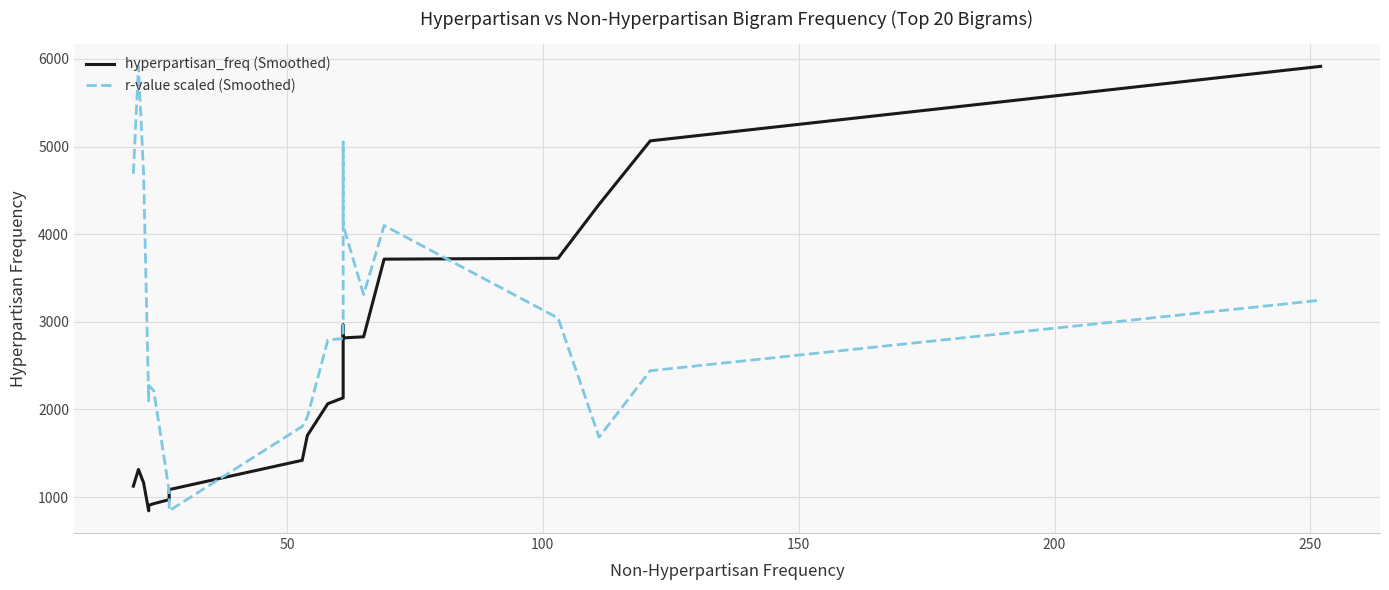

True or false: r-value scaled (Smoothed) has a value of 380.5 at 300.

False